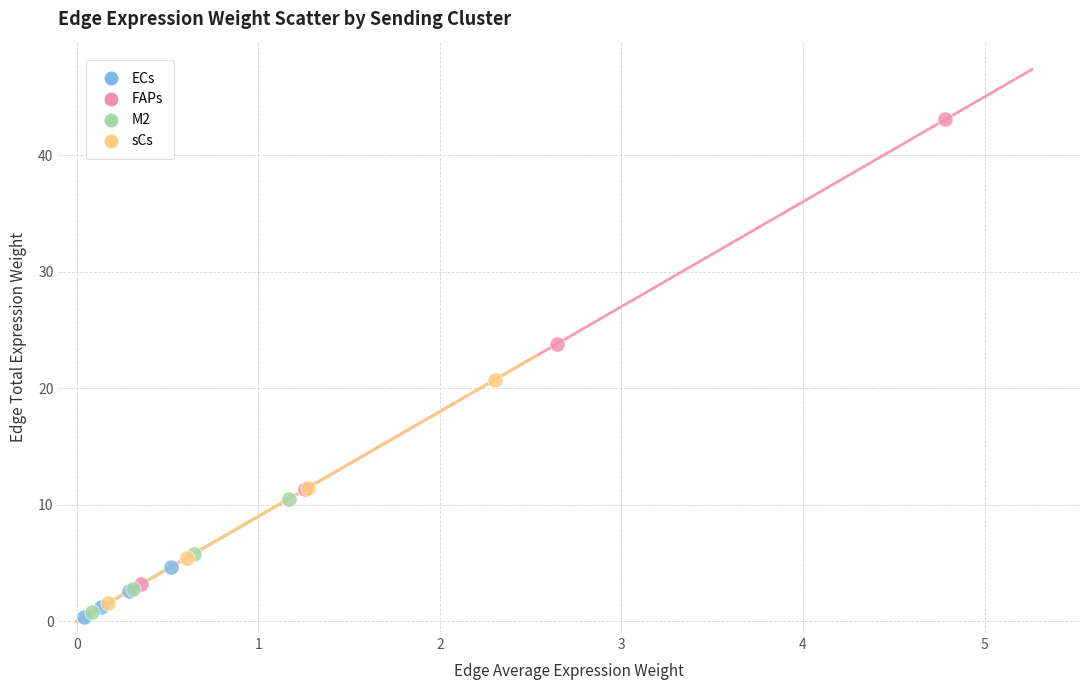

Which series has the largest Y range (max minus min)?

FAPs